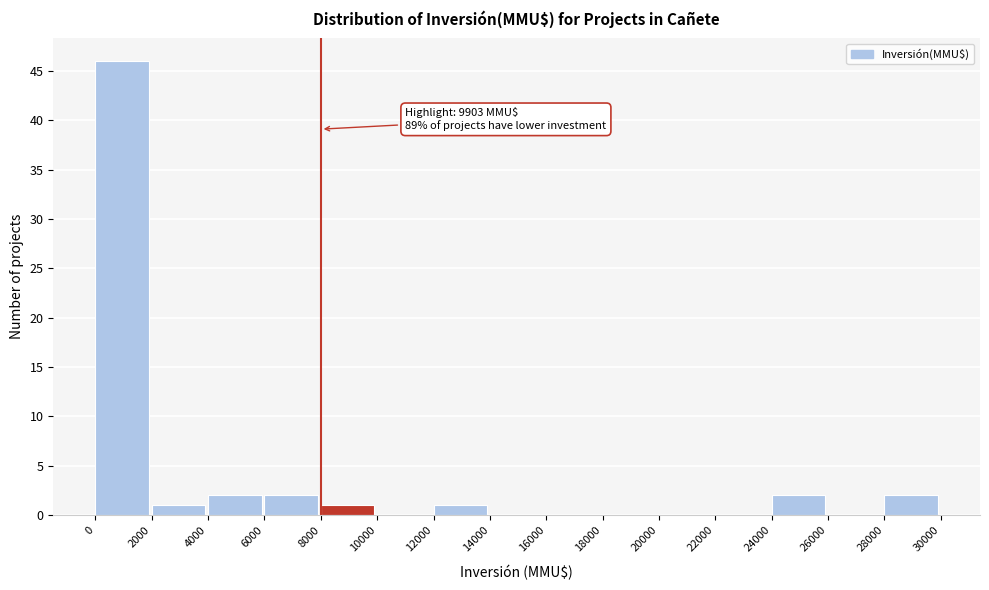

Which range on the x-axis has the tallest bar?

0 to 2000